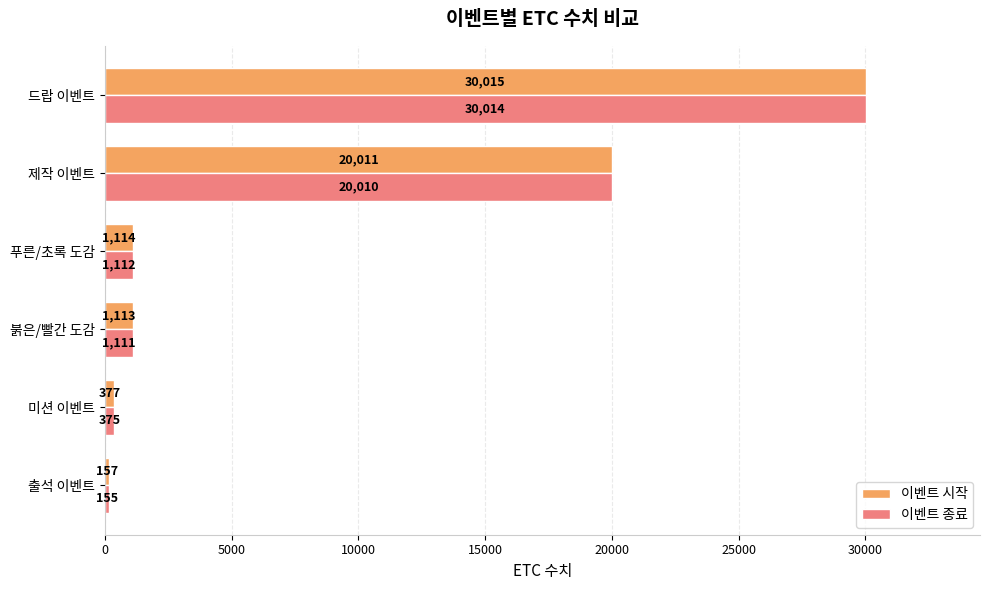

What are all the series names shown in the legend?

이벤트 시작, 이벤트 종료